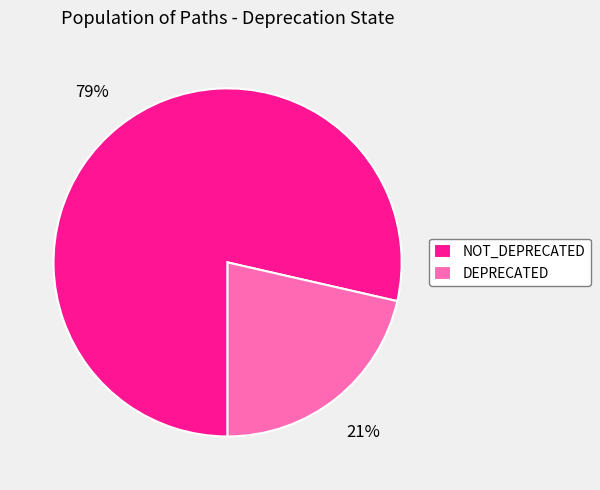

Rank the categories by value from lowest to highest.

DEPRECATED, NOT_DEPRECATED